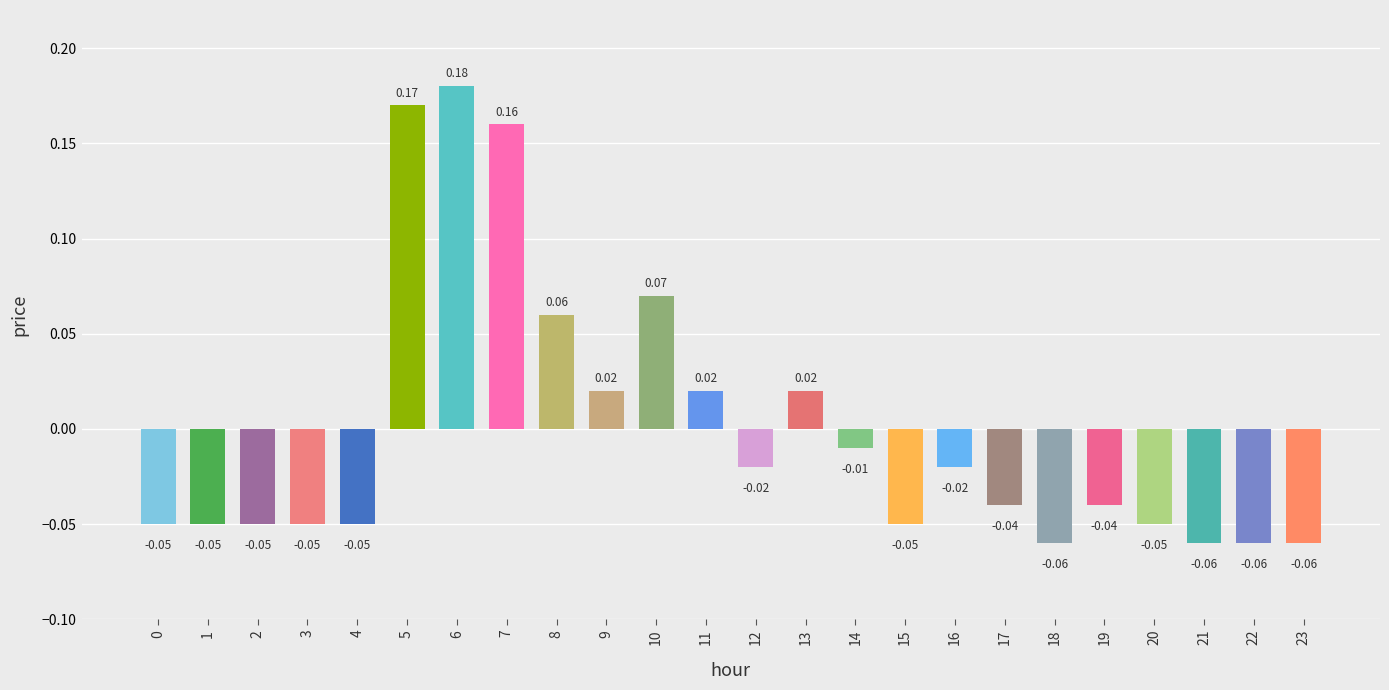

How many bars are there in total?

24